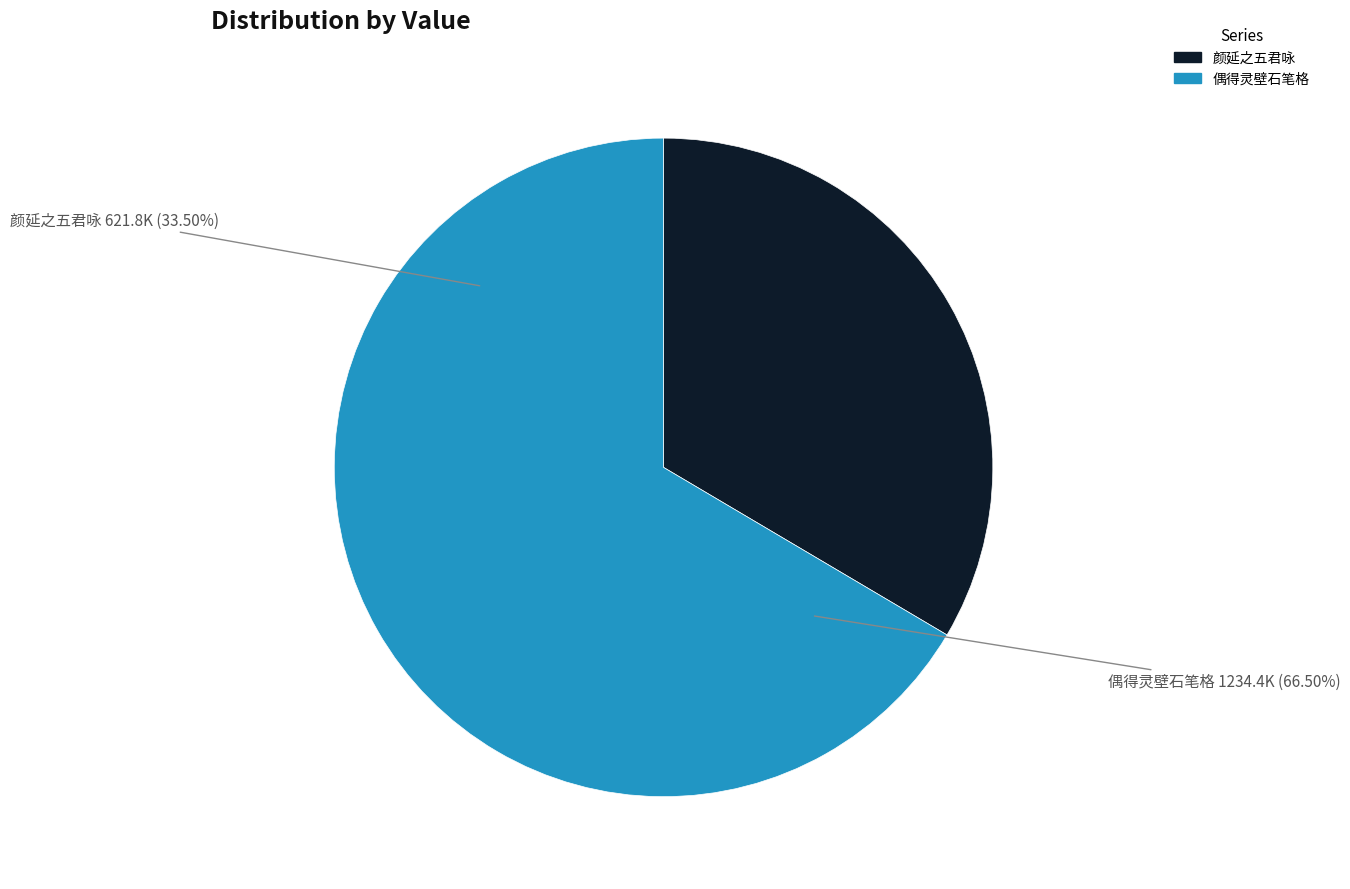

The 偶得灵壁石笔格状如俗所谓钻云螭虎者因成绝句 slice represents 56% of the pie. True or false?

False